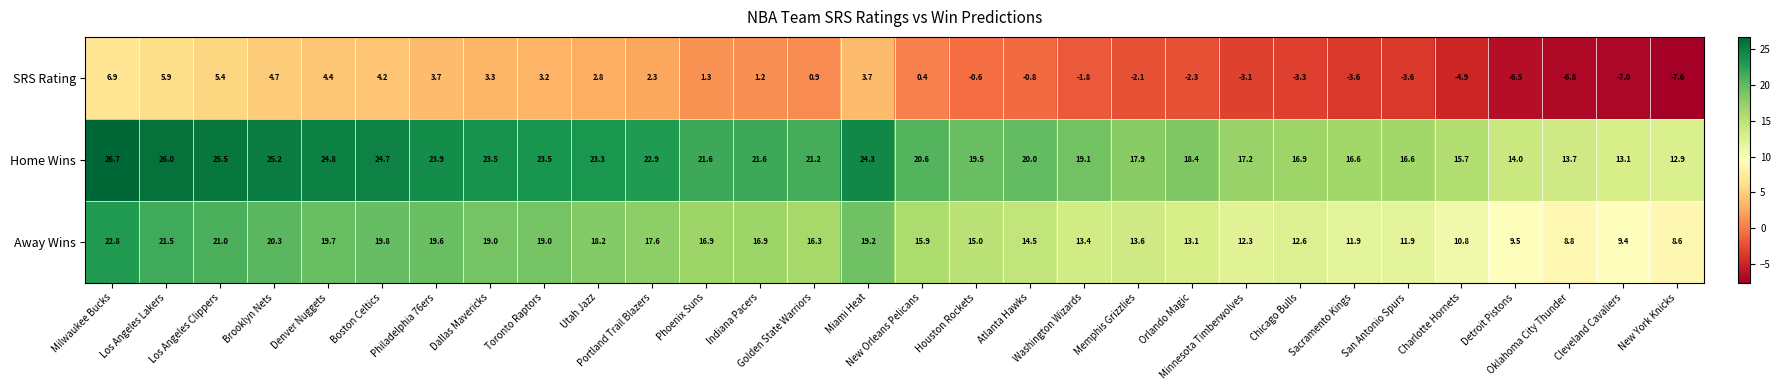

Which series has the largest range (max minus min)?

SRS Rating